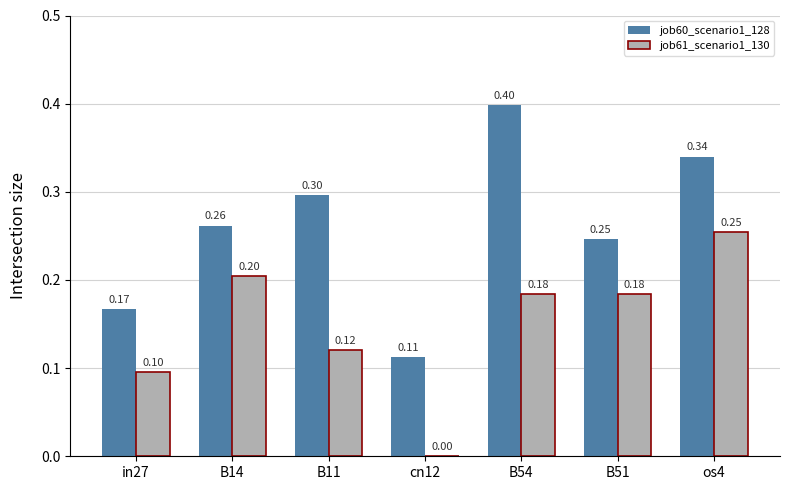

What is the sum of the job60_scenario1_128 values at os4 and in27?

0.5